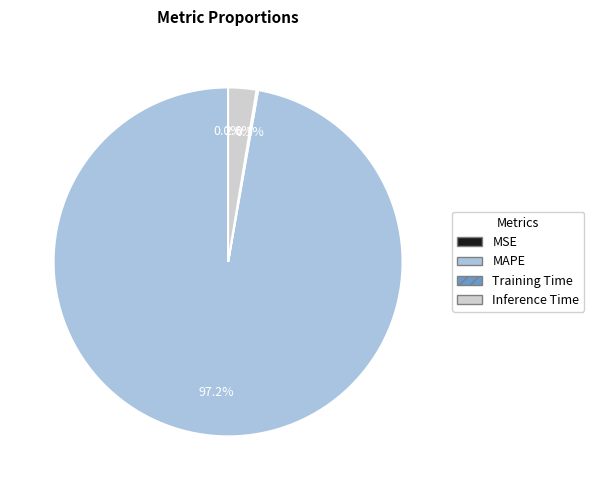

What percentage do Inference Time and MAPE together represent?

99.9%